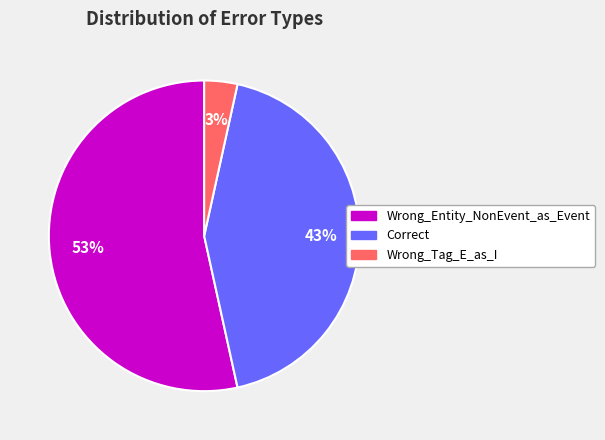

Combined, do Wrong_Entity_NonEvent_as_Event and Wrong_Tag_E_as_I account for over 50%?

Yes